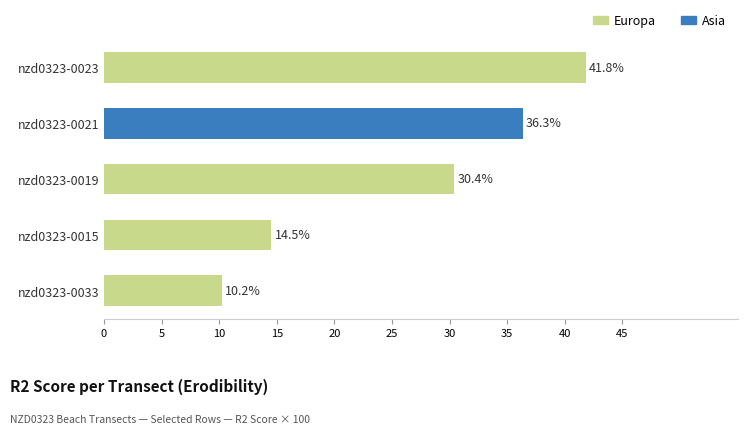

What is the difference between the maximum and minimum values?

31.6